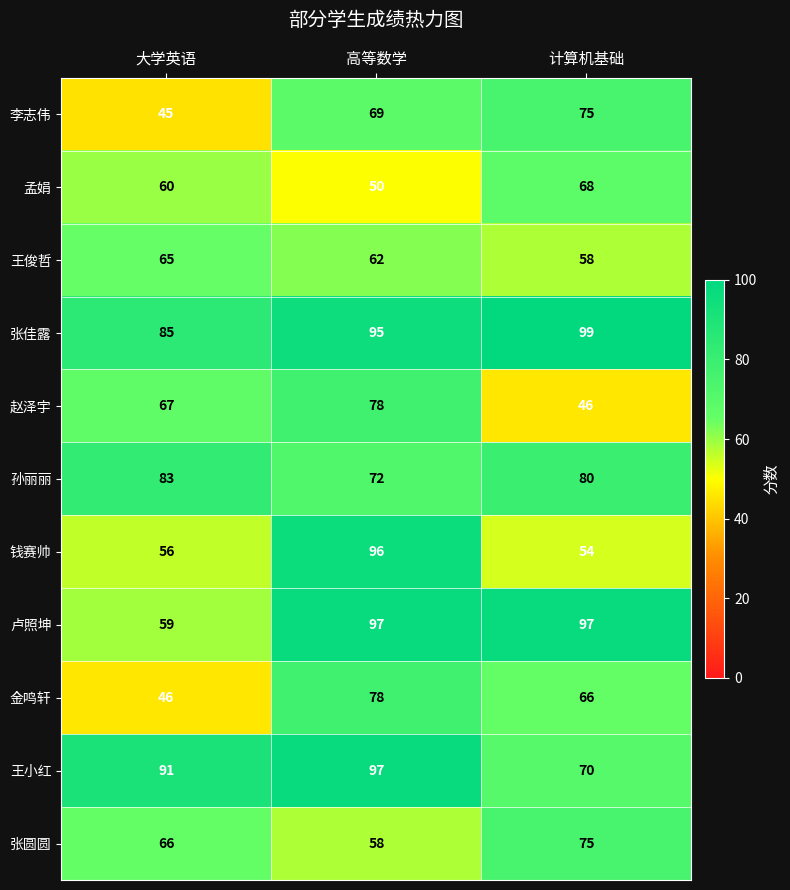

What is the difference between the second highest and minimum values in the 张圆圆 series?

8